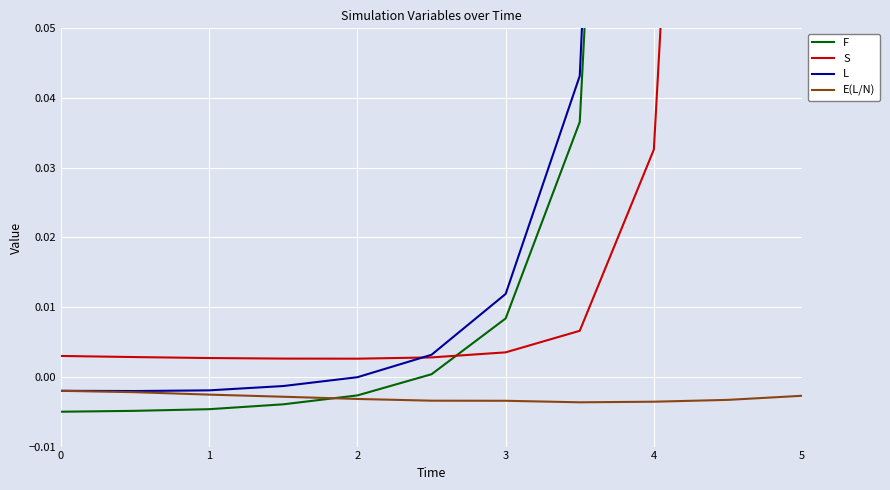

Reading left to right, list all the values displayed in this chart.

F: 0=-0.0	1=-0.0	2=-0.0	3=-0.0	4=-0.0	5=0.0	6=0.0	7=0.0	8=0.2	9=1.7	10=11.1
S: 0=0.0	1=0.0	2=0.0	3=0.0	4=0.0	5=0.0	6=0.0	7=0.0	8=0.0	9=0.2	10=1.5
L: 0=-0.0	1=-0.0	2=-0.0	3=-0.0	4=-0.0	5=0.0	6=0.0	7=0.0	8=0.3	9=1.9	10=12.6
E(L/N): 0=-0.0	1=-0.0	2=-0.0	3=-0.0	4=-0.0	5=-0.0	6=-0.0	7=-0.0	8=-0.0	9=-0.0	10=-0.0